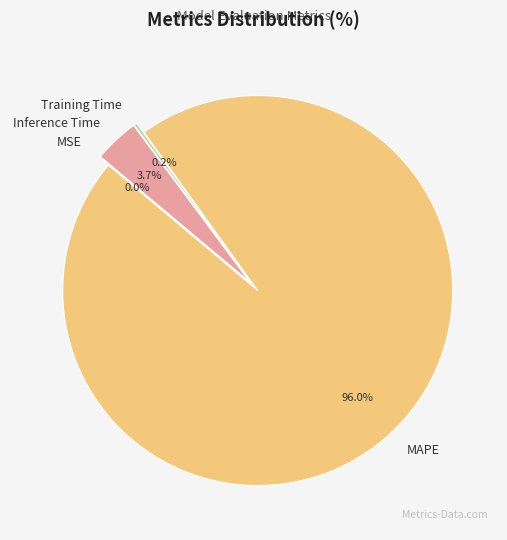

To the nearest percent, what is the combined percentage of MAPE and MSE?

96%